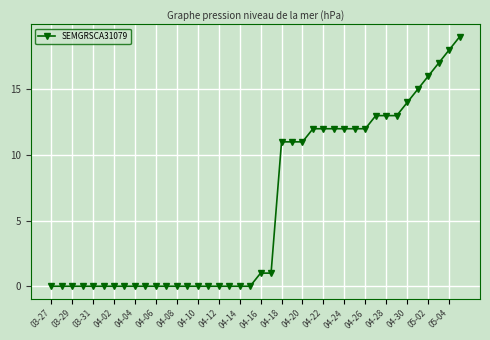

What is the sum of all values?

245